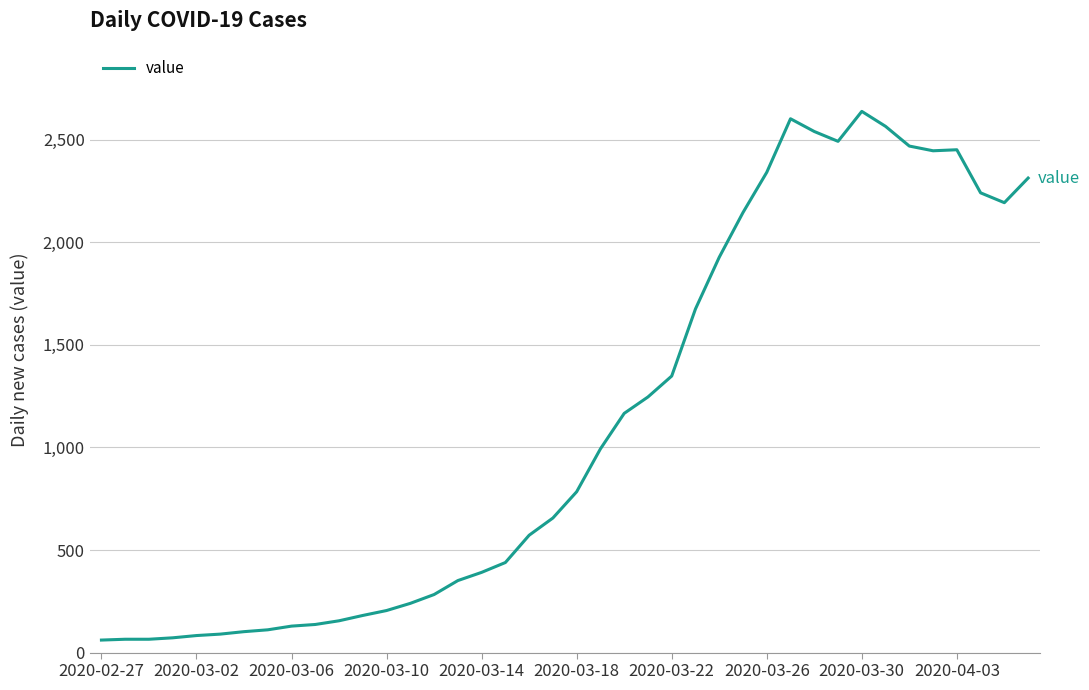

What is the difference between the maximum and minimum values?

2577